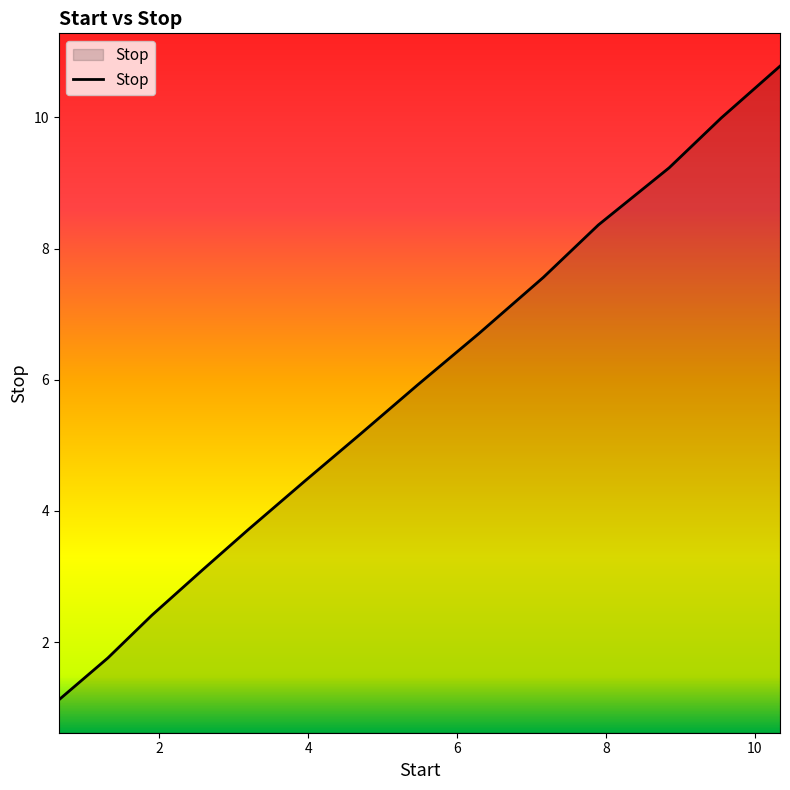

What is the greatest value displayed?

10.8